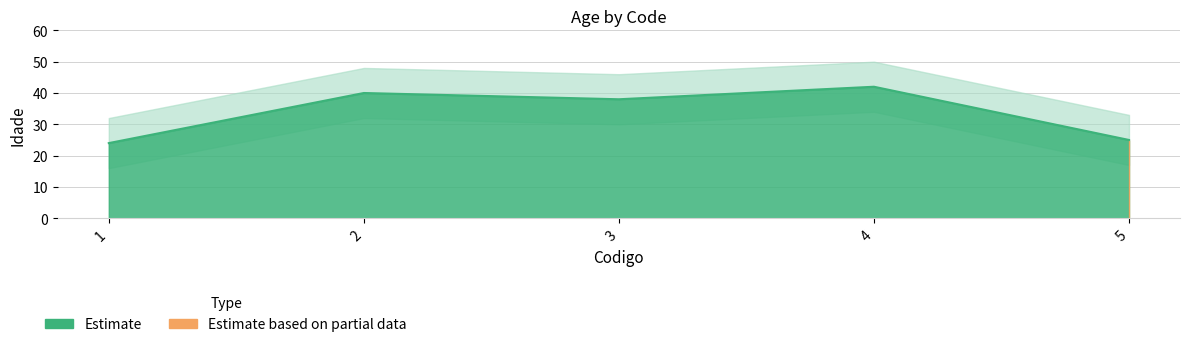

The value at 3 is 59. True or false?

False